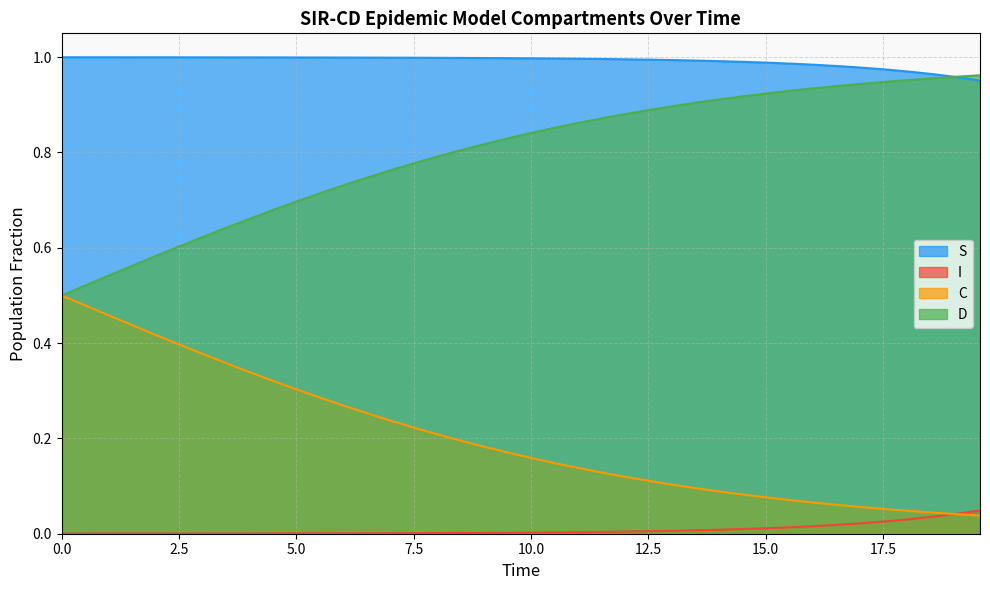

What are all the series names shown in the legend?

S, I, C, D